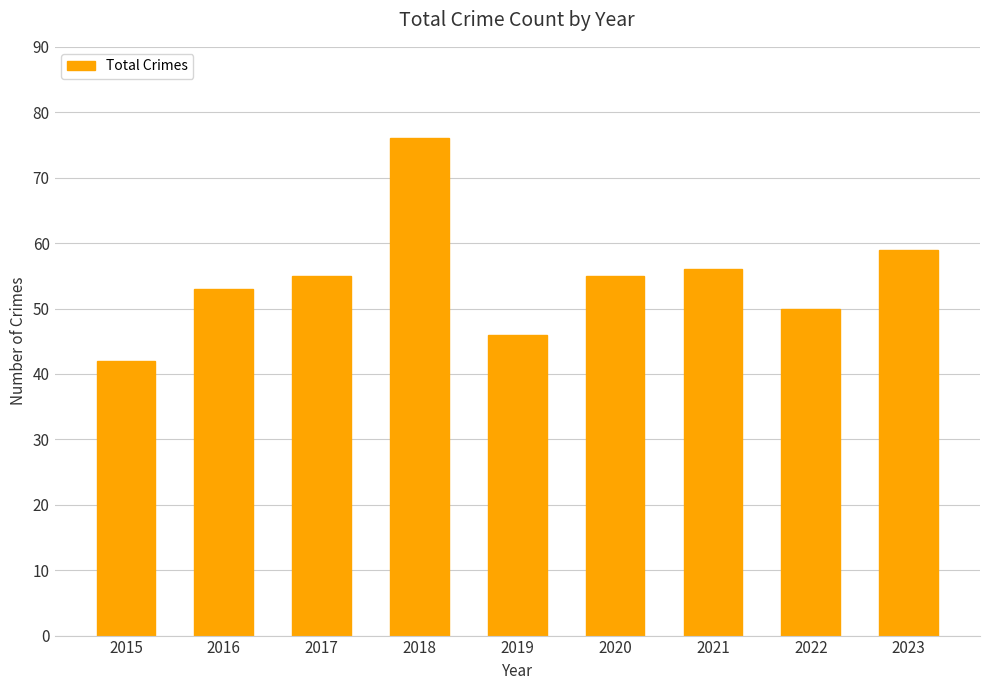

Which has a higher value, 2019 or 2023?

2023